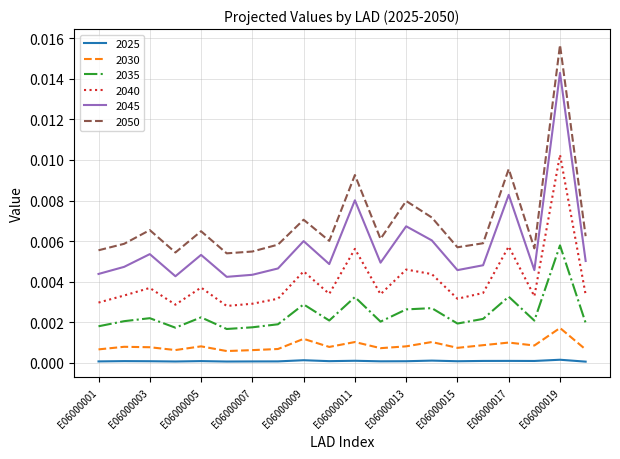

Rank the series by their maximum value, from lowest to highest.

2025, 2030, 2035, 2040, 2045, 2050